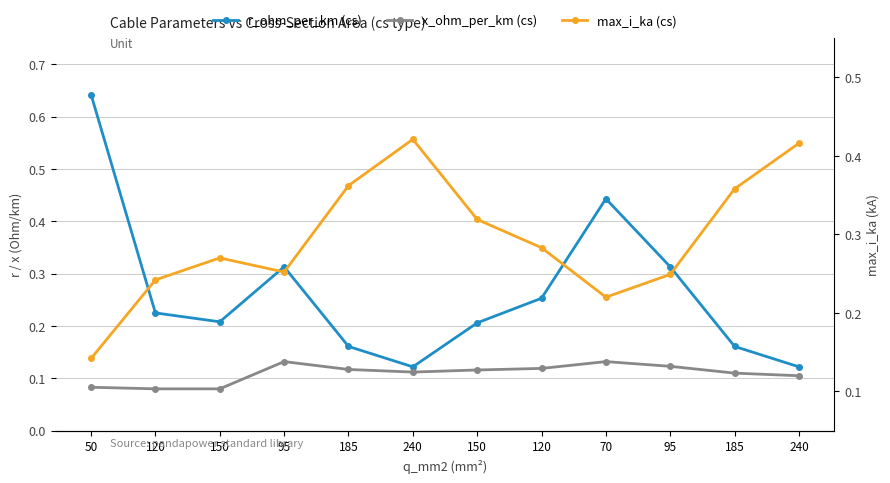

Is the value of x_ohm_per_km (cs) at 70 greater than the value of max_i_ka (cs) at 240?

No